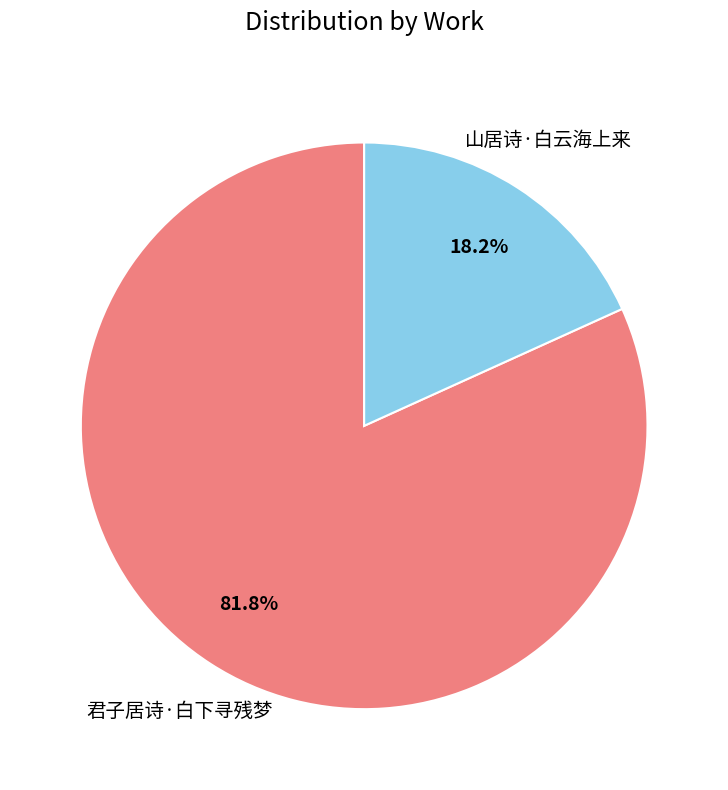

Is there any slice that represents more than half of the pie?

Yes